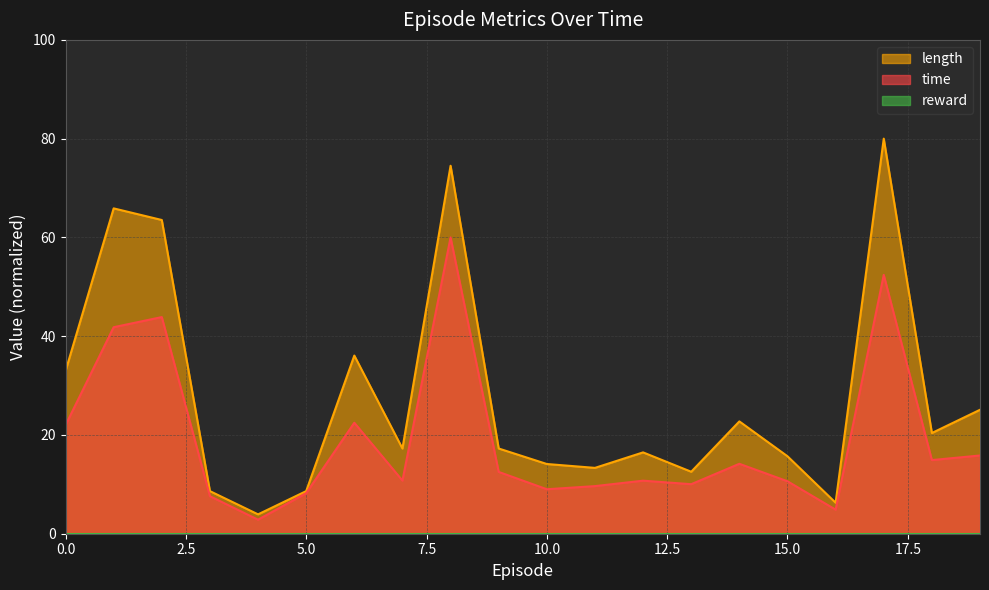

True or false: length has a value of 74.5 at 8.

True